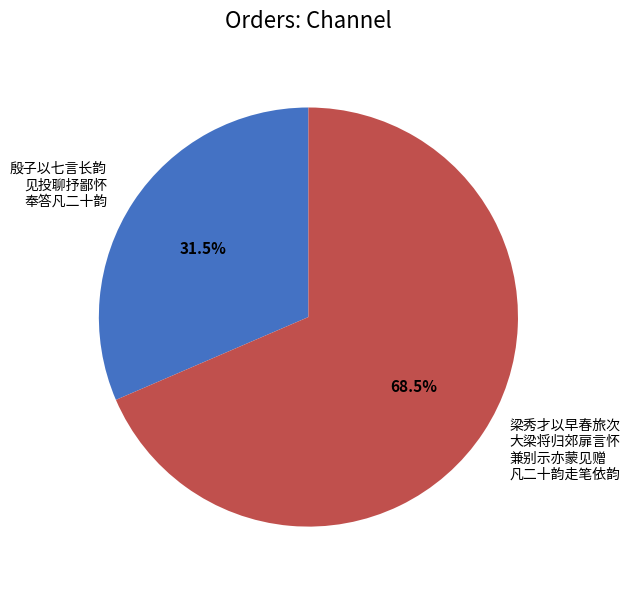

How many slices are in this pie chart?

2